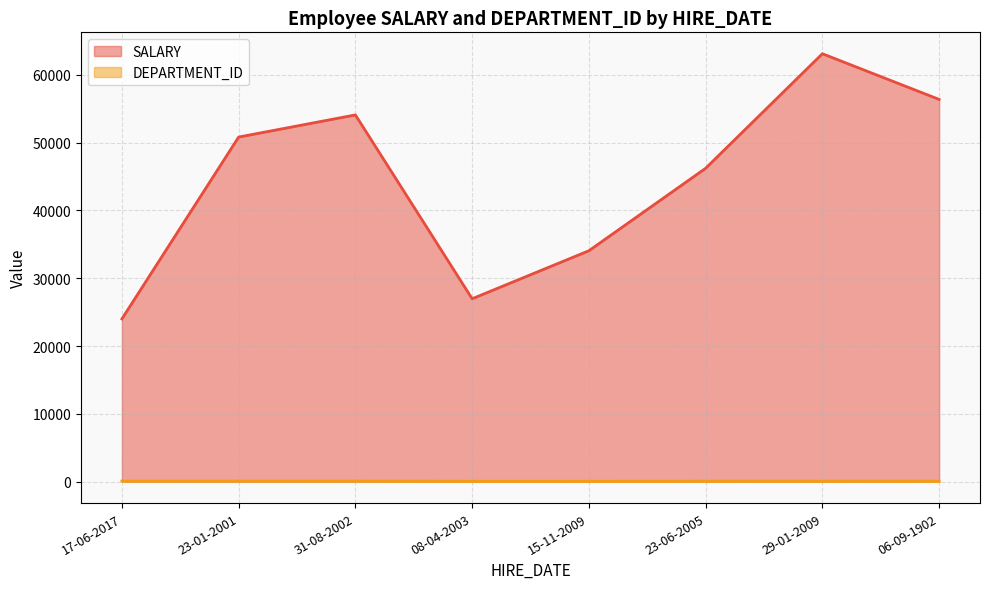

Between 08-04-2003 and 23-01-2001, which is larger?

23-01-2001